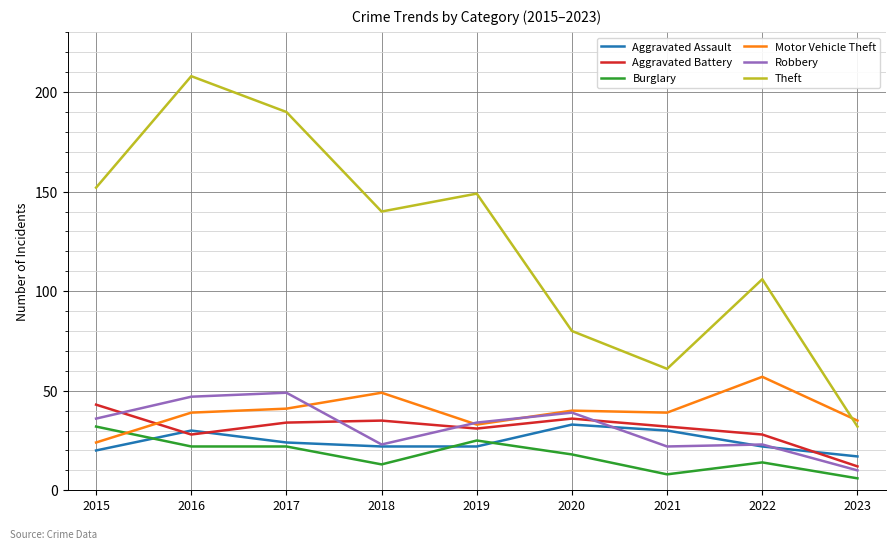

Is the value of Aggravated Assault at 2022 greater than the value of Aggravated Battery at 2023?

Yes